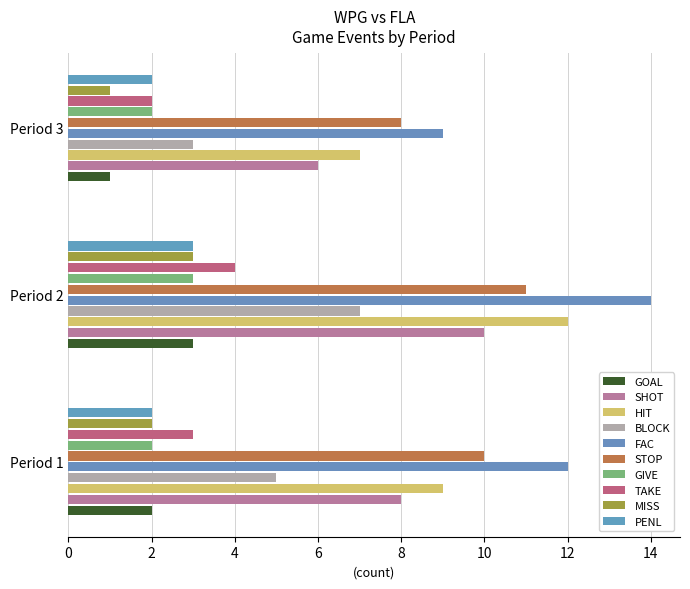

The GOAL series shows 3 at Period 2. True or false?

True